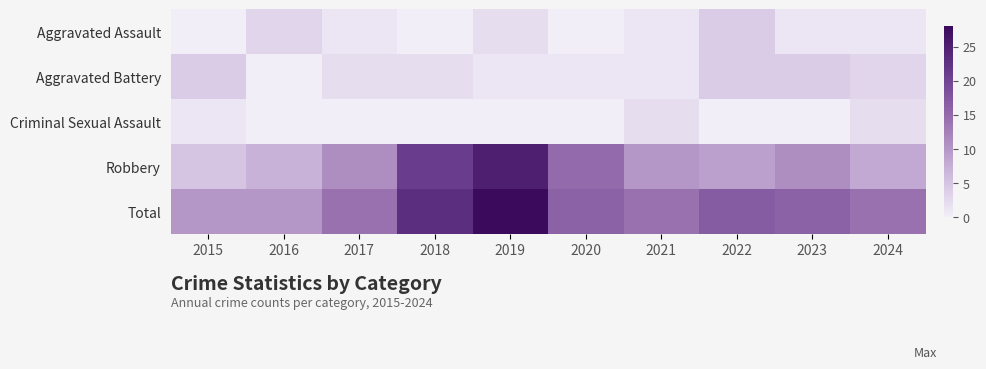

Reading right to left, extract all data points from this chart.

Aggravated Assault: 2024=1	2023=1	2022=4	2021=1	2020=0	2019=2	2018=0	2017=1	2016=3	2015=0
Aggravated Battery: 2024=3	2023=4	2022=4	2021=1	2020=1	2019=1	2018=2	2017=2	2016=0	2015=4
Criminal Sexual Assault: 2024=2	2023=0	2022=0	2021=2	2020=0	2019=0	2018=0	2017=0	2016=0	2015=1
Robbery: 2024=8	2023=11	2022=9	2021=10	2020=15	2019=25	2018=21	2017=11	2016=7	2015=5
Total: 2024=14	2023=16	2022=17	2021=14	2020=16	2019=28	2018=23	2017=14	2016=10	2015=10